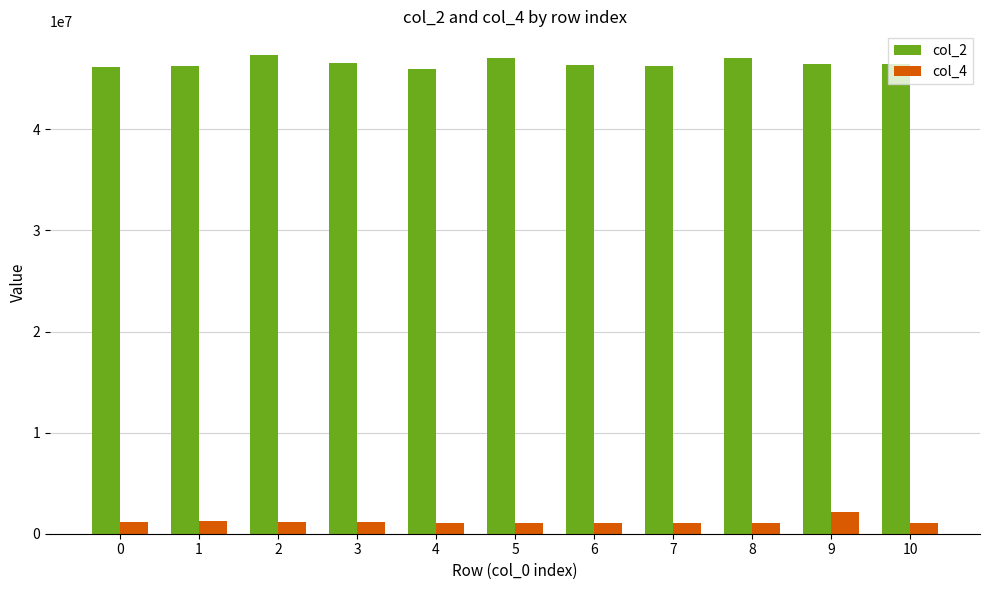

What is the sum of all col_4 values?

13449917